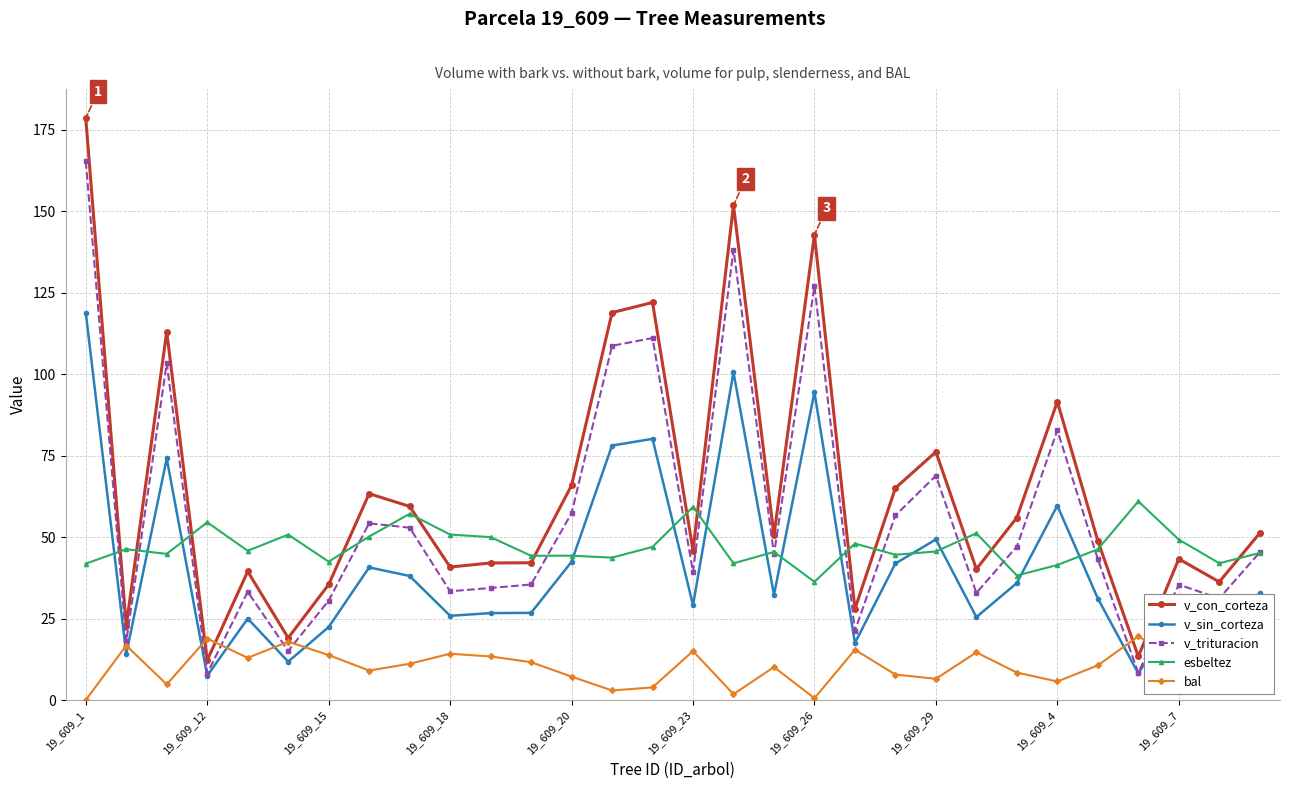

What is the sum of all esbeltez values?

1409.6